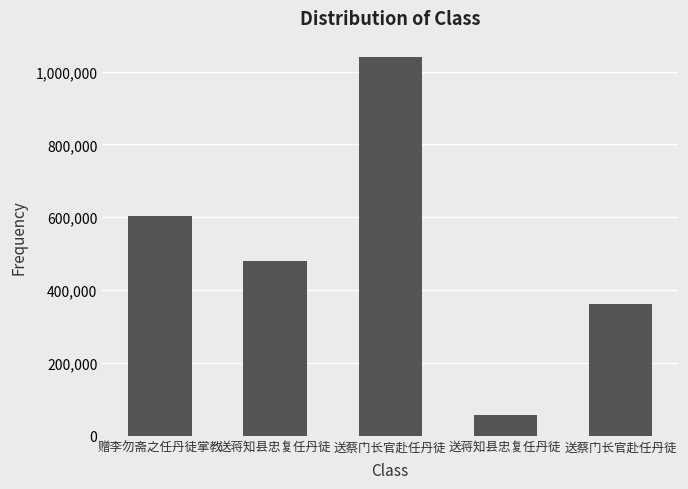

At which label is the value closest to 548096?

赠李勿斋之任丹徒掌教